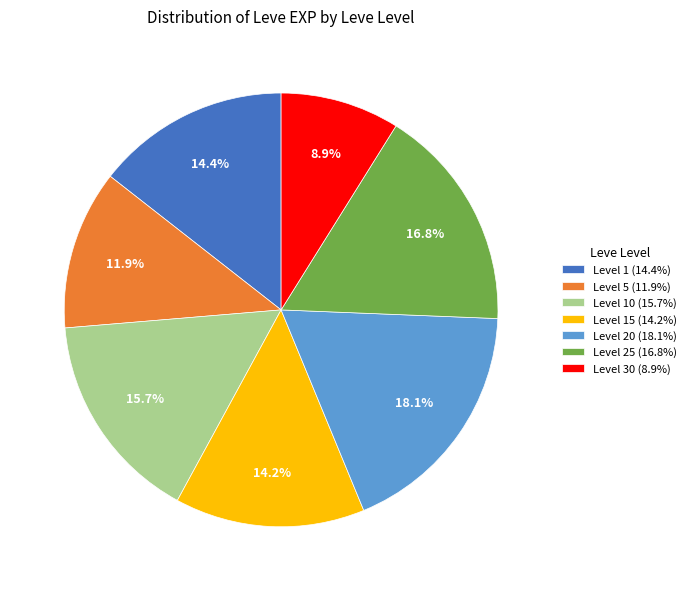

What is the largest slice in the pie chart?

Level 20 (18.1%)